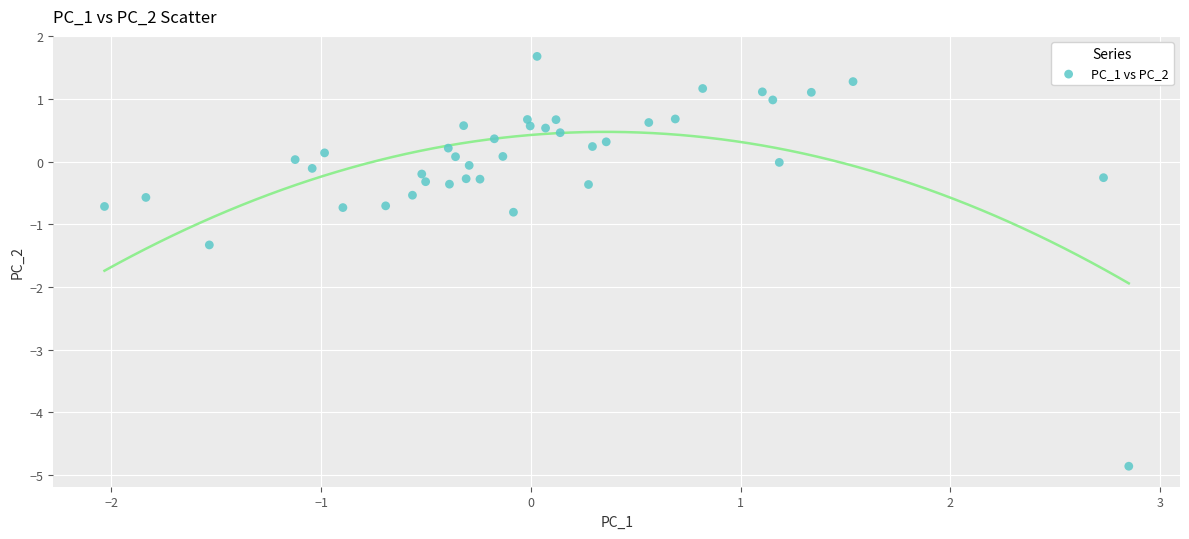

What Y value in the scatter plot is closest to -1?

-0.8